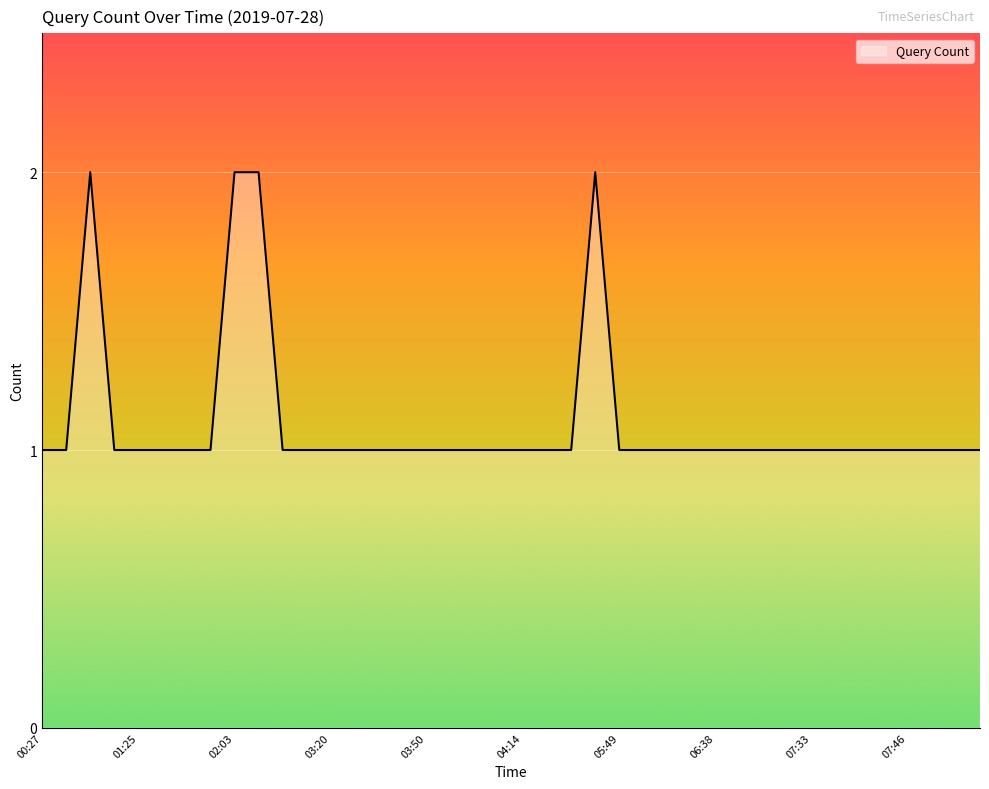

How many series are shown in this chart?

1